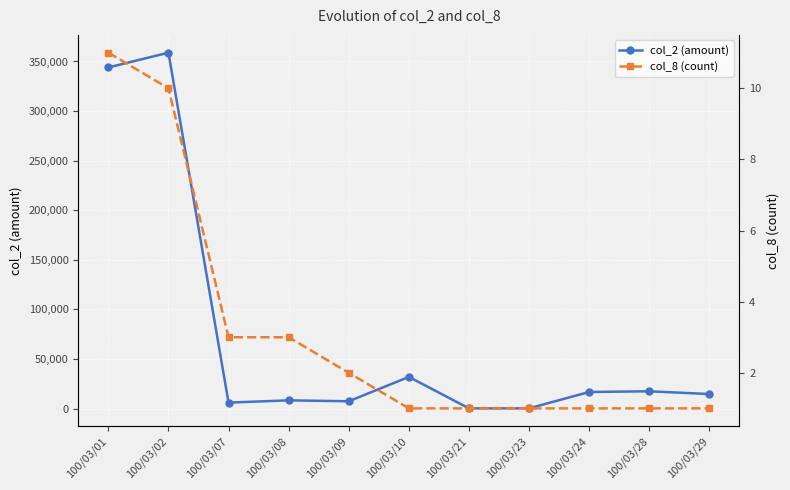

What is the maximum value for col_2 (amount)?

358880